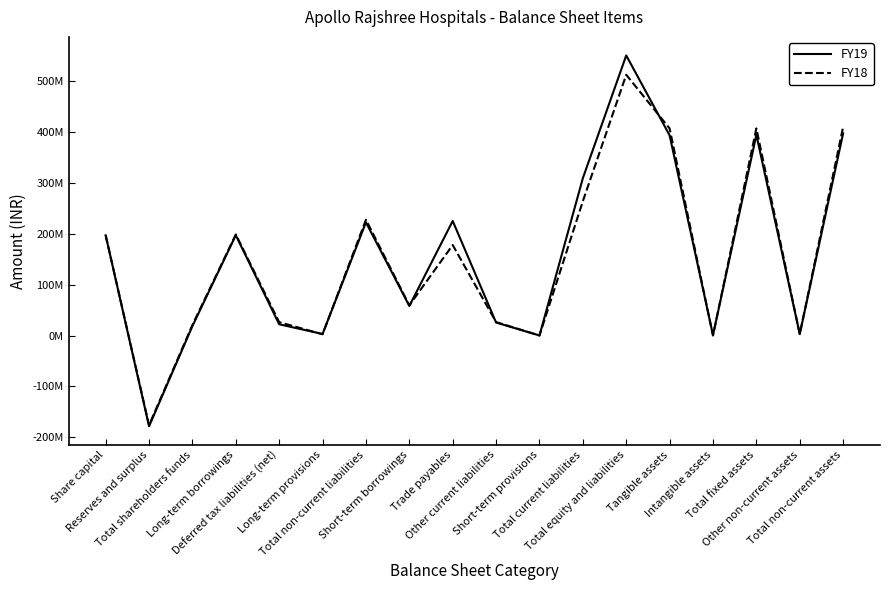

The value of FY18 at Deferred tax liabilities (net) is 7344690. True or false?

False